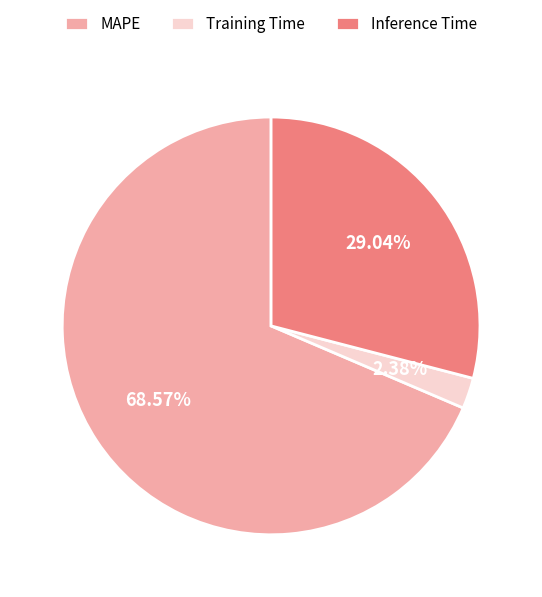

What percentage is the Inference Time slice, to the nearest percent?

29%